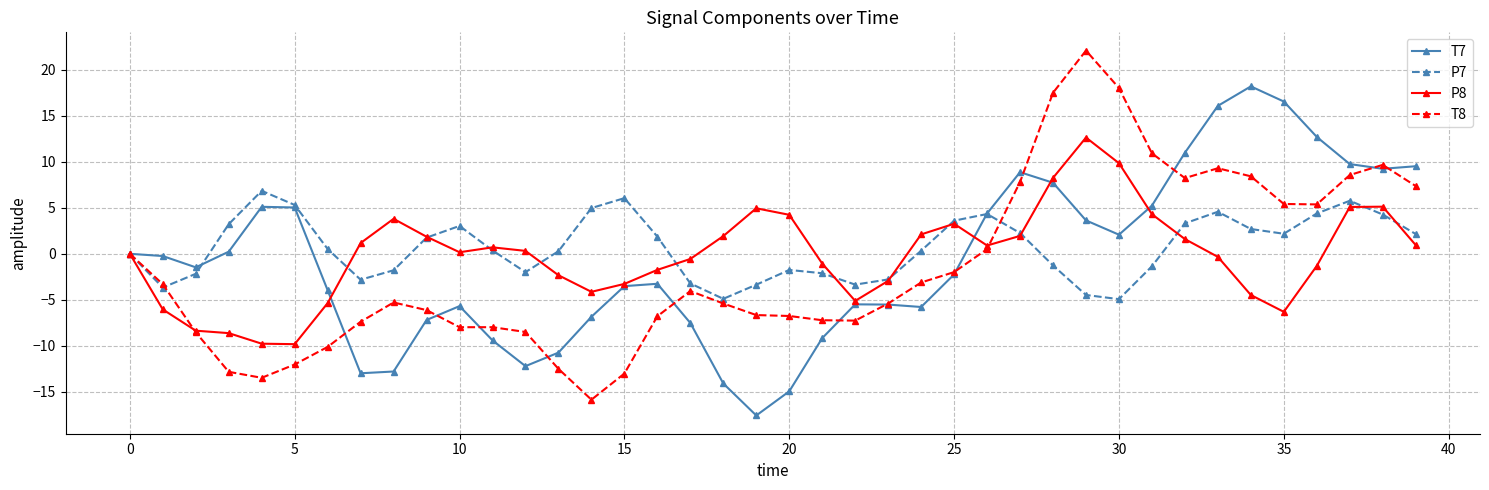

Rank the series by their maximum value, from lowest to highest.

P7, P8, T7, T8